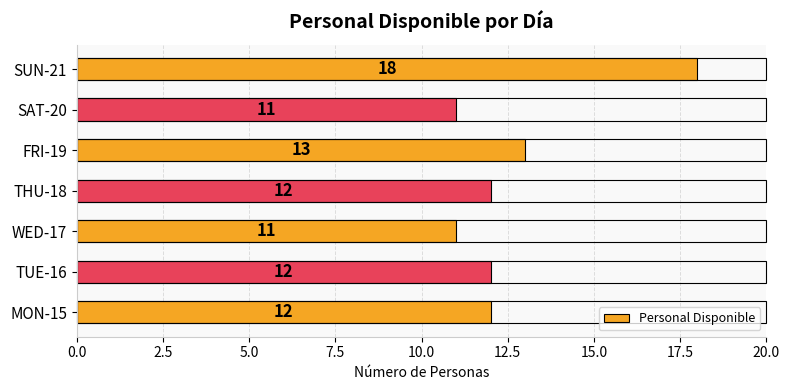

At which category does the chart reach its peak across all series?

SUN-21